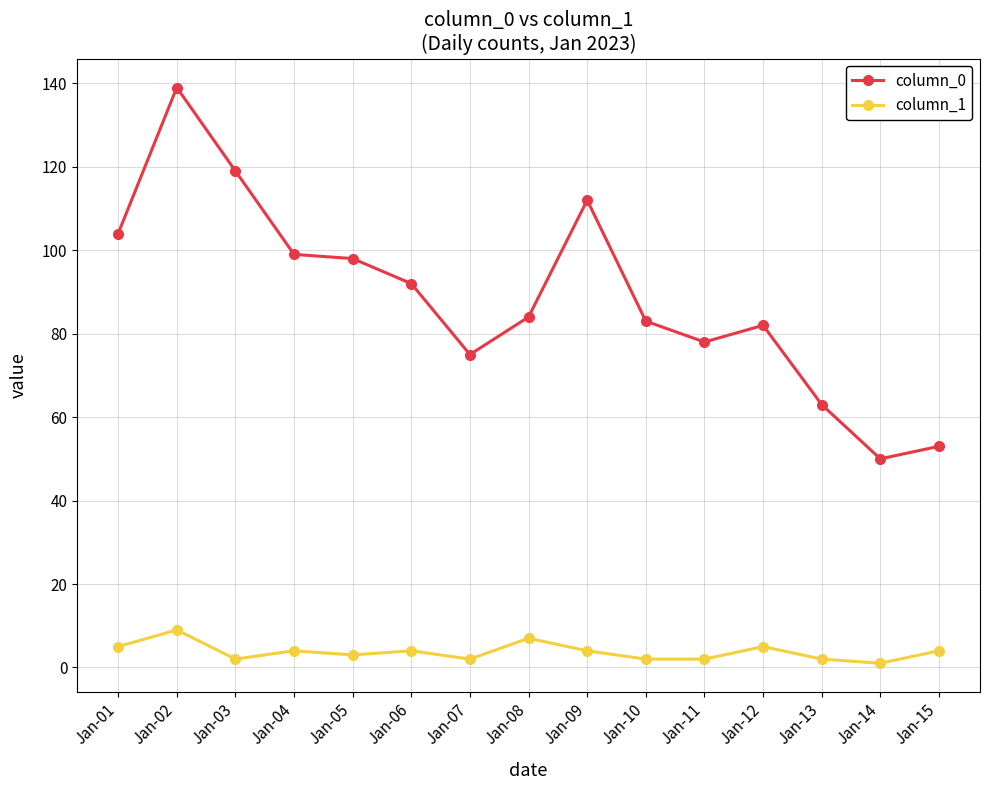

True or false: column_1 and column_0 cross at least once.

False